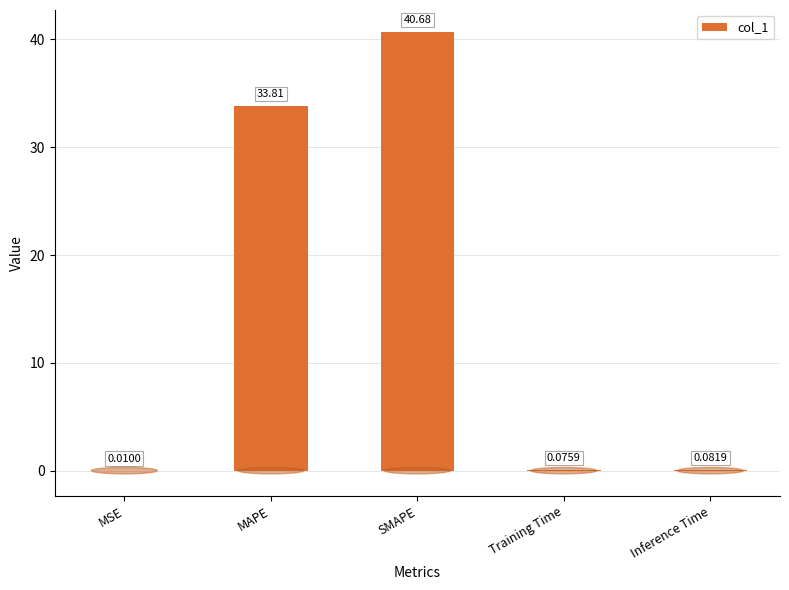

What is the average value?

14.9